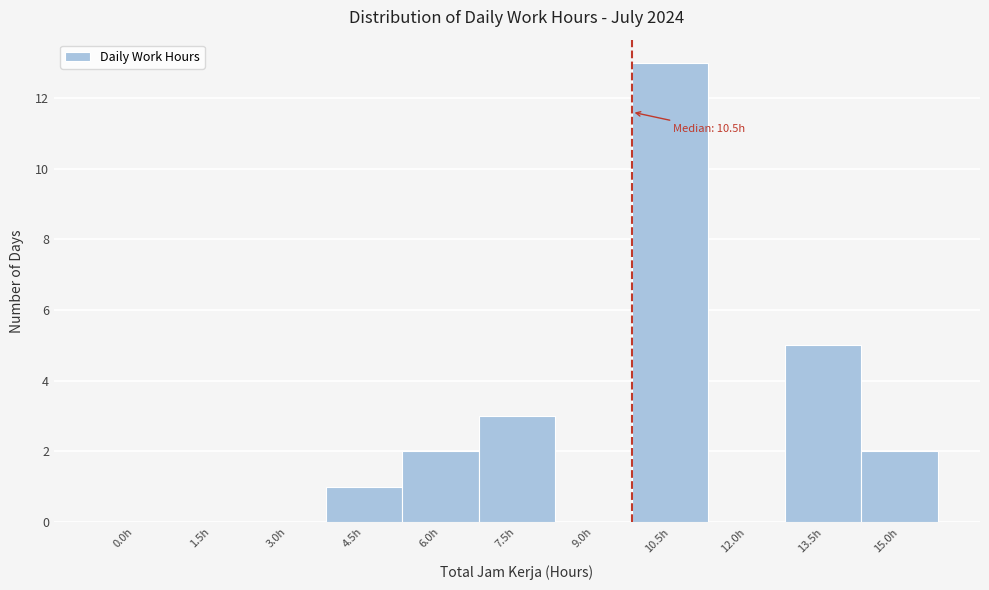

Reading left to right, list all the values displayed in this chart.

0.0h=0	1.5h=0	3.0h=0	4.5h=1	6.0h=2	7.5h=3	9.0h=0	10.5h=13	12.0h=0	13.5h=5	15.0h=2